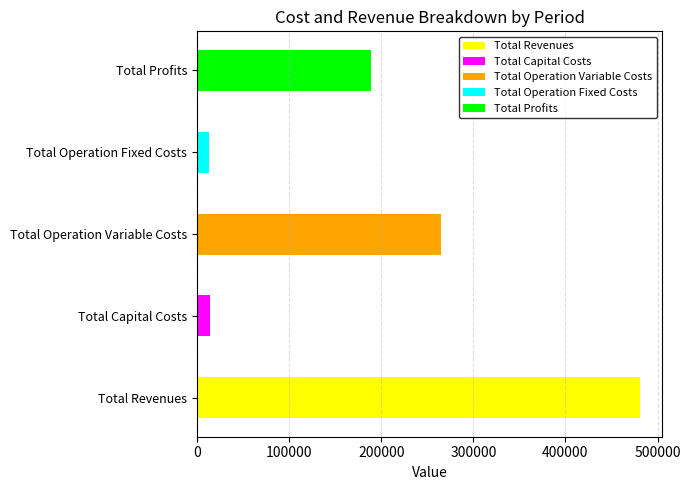

Are the bars grouped side by side (vs. stacked)?

Yes